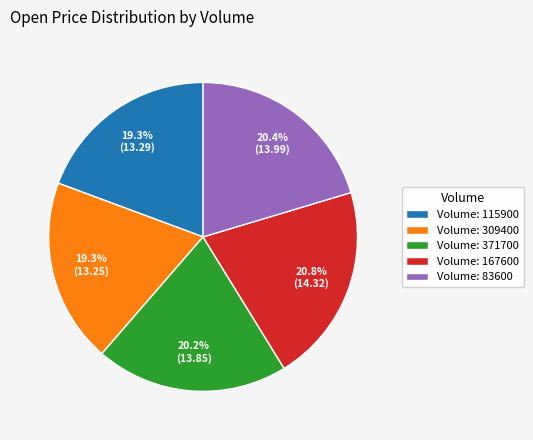

What percentage is NOT represented by Volume: 115900?

80.7%